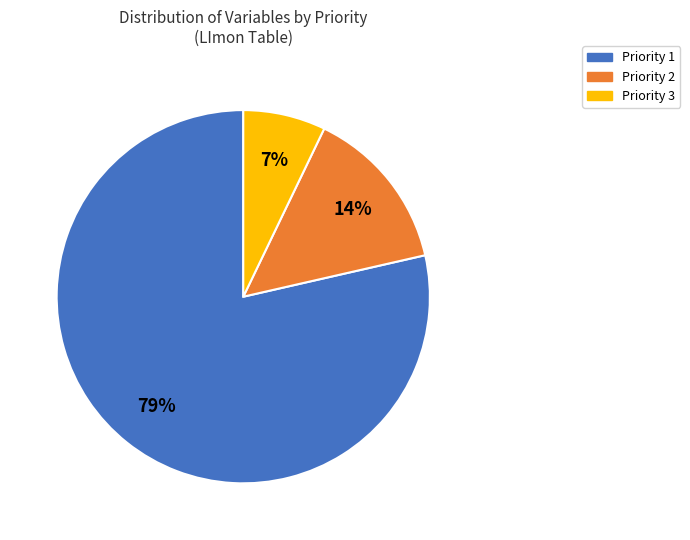

To the nearest percent, what is the average slice percentage?

33%